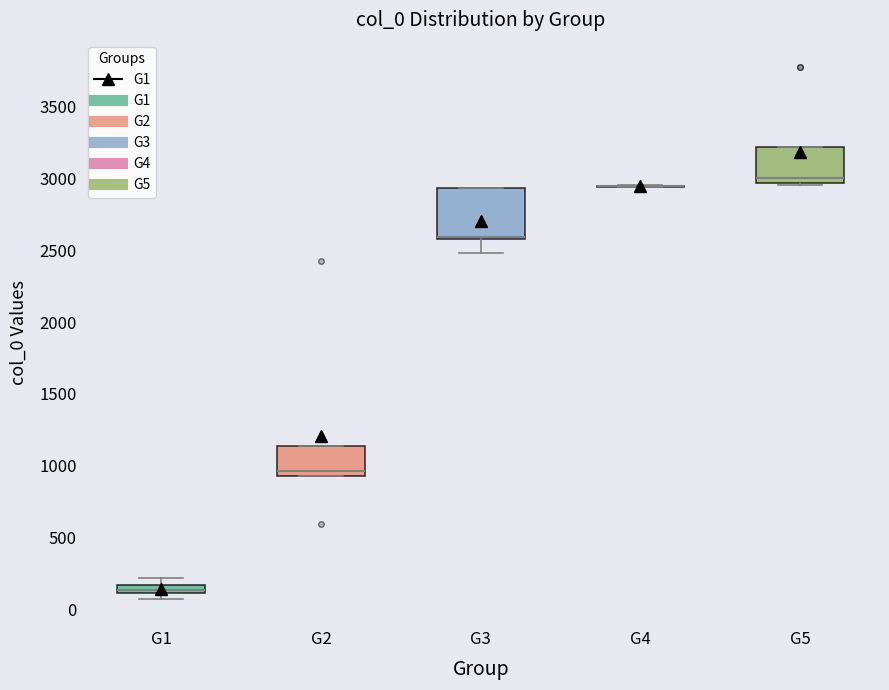

Which box is the tallest, from its lower edge to its upper edge?

G3